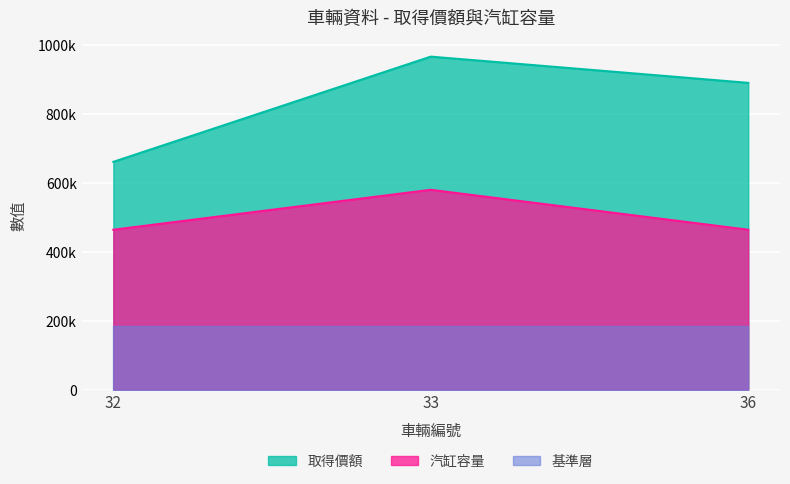

What is the lowest value of the 取得價額 series?

660000